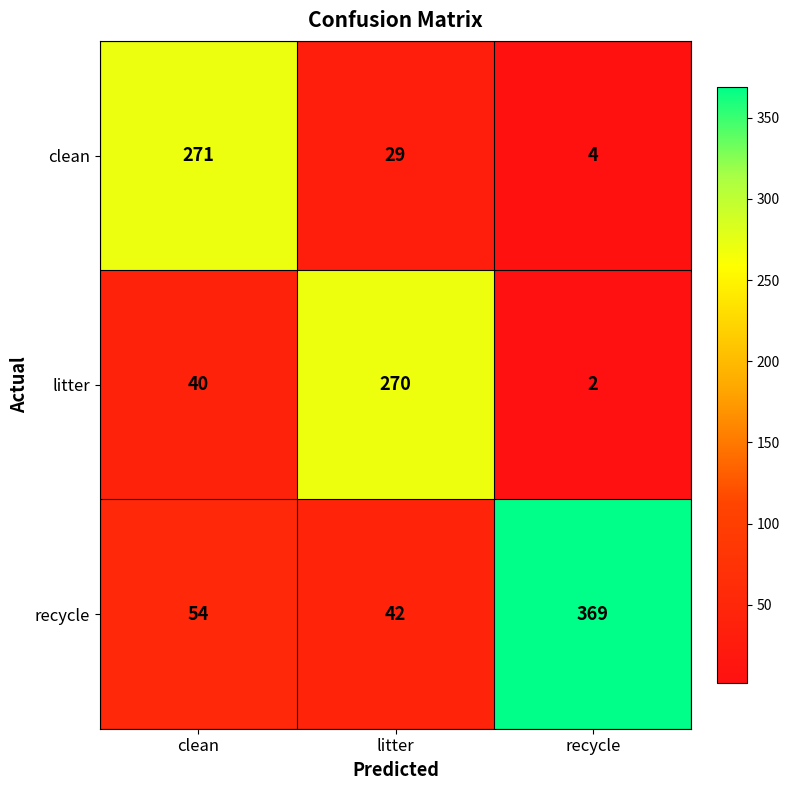

What is the difference between the maximum and minimum values in the litter series?

268